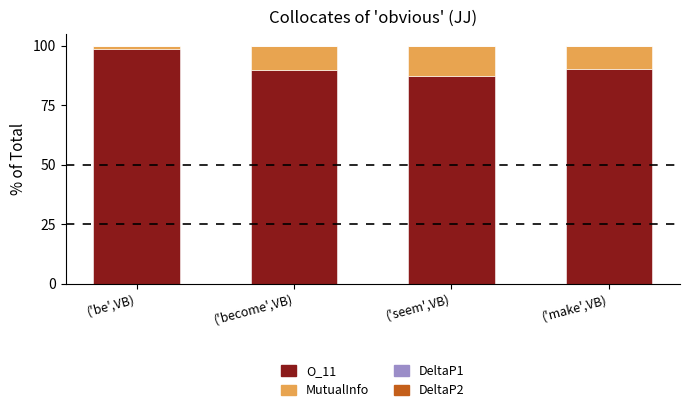

What is the maximum value for O_11?

98.8